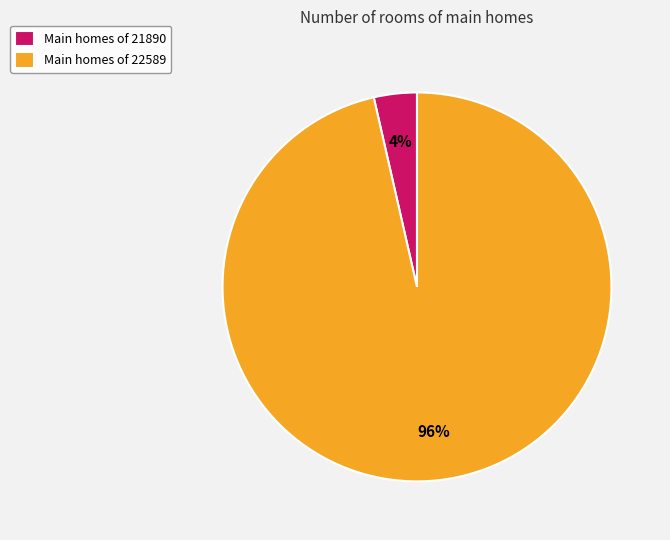

To the nearest percent, what is the average slice percentage?

50%